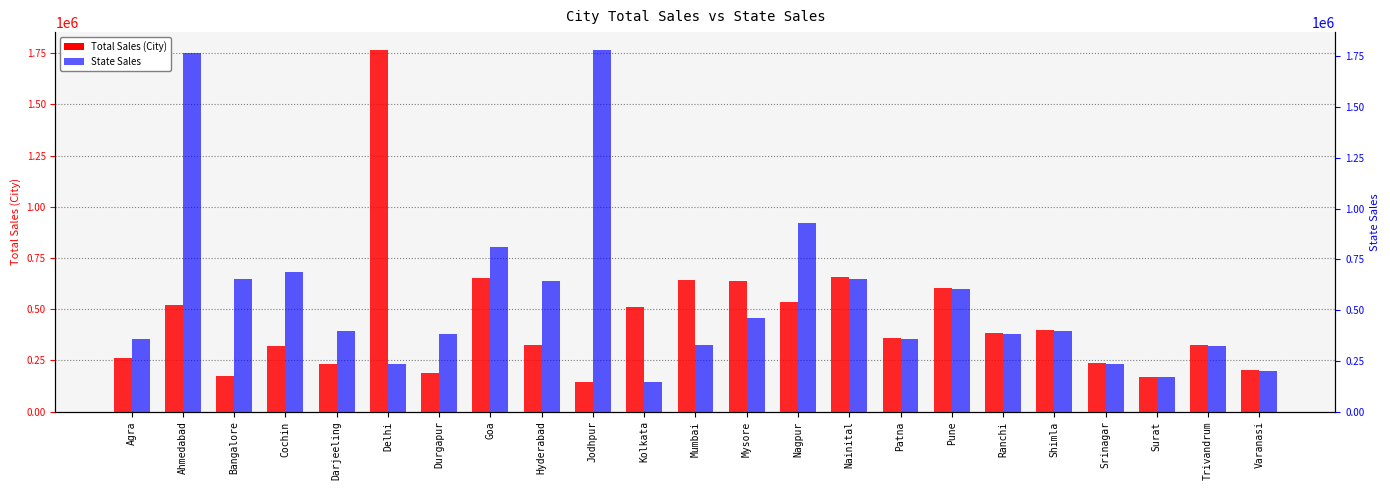

What are all the series names shown in the legend?

Total Sales, State Sales